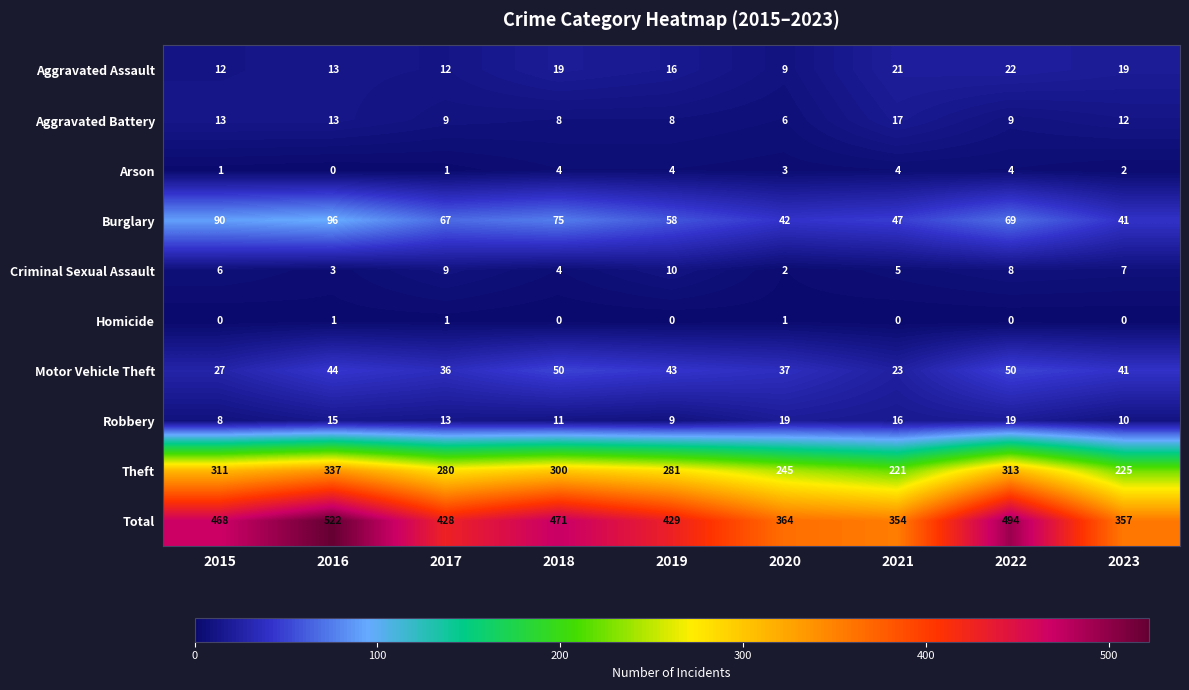

Which series changed the most between 2015 and 2019?

Total